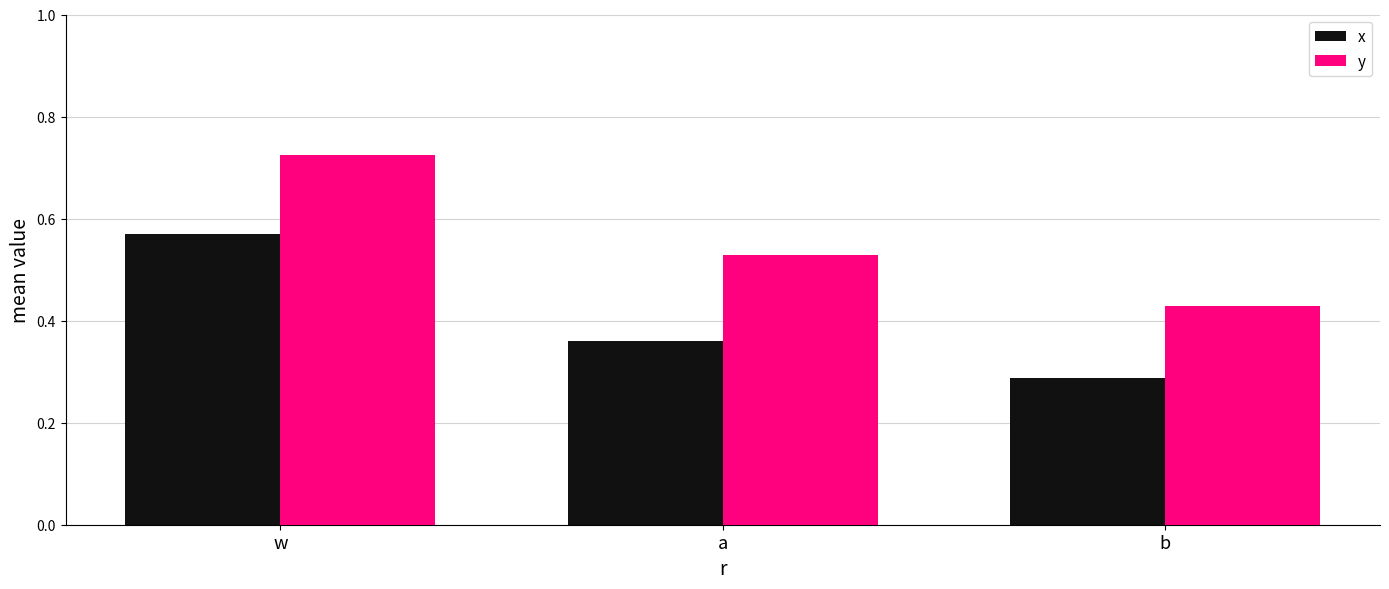

True or false: x has a value of 0.2 at a.

False